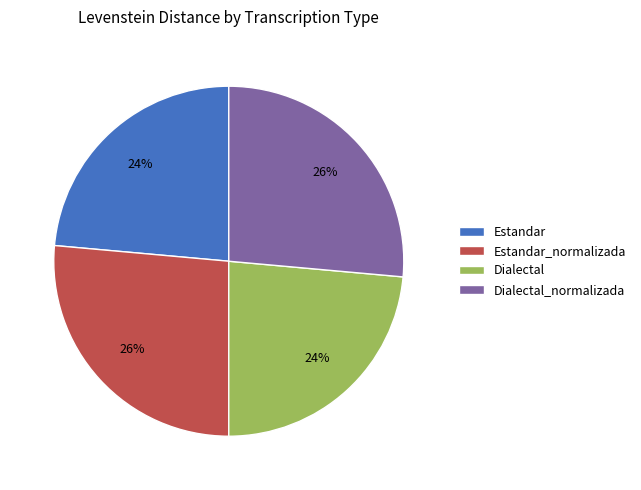

Is the sum of Estandar_normalizada and Dialectal_normalizada greater than half?

Yes